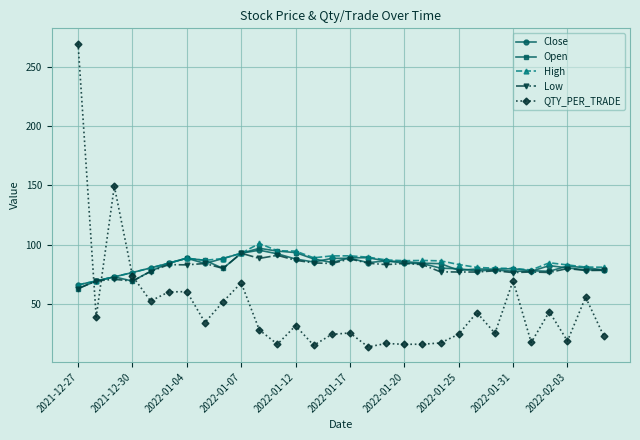

True or false: High and QTY_PER_TRADE cross at least once.

True